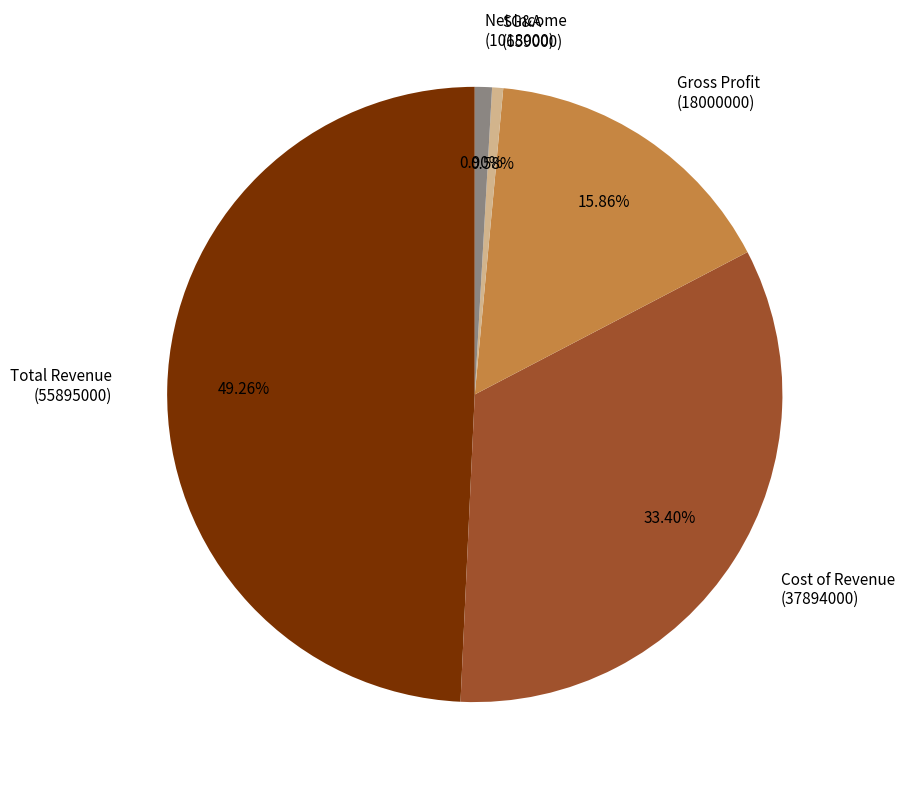

Is the sum of Total Revenue (55895000) and Cost of Revenue (37894000) greater than half?

Yes